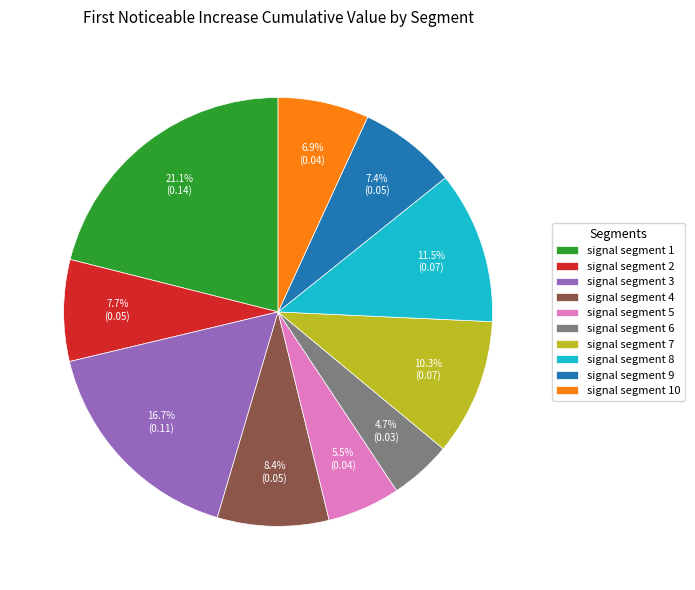

Is signal segment 7 the majority of the pie?

No